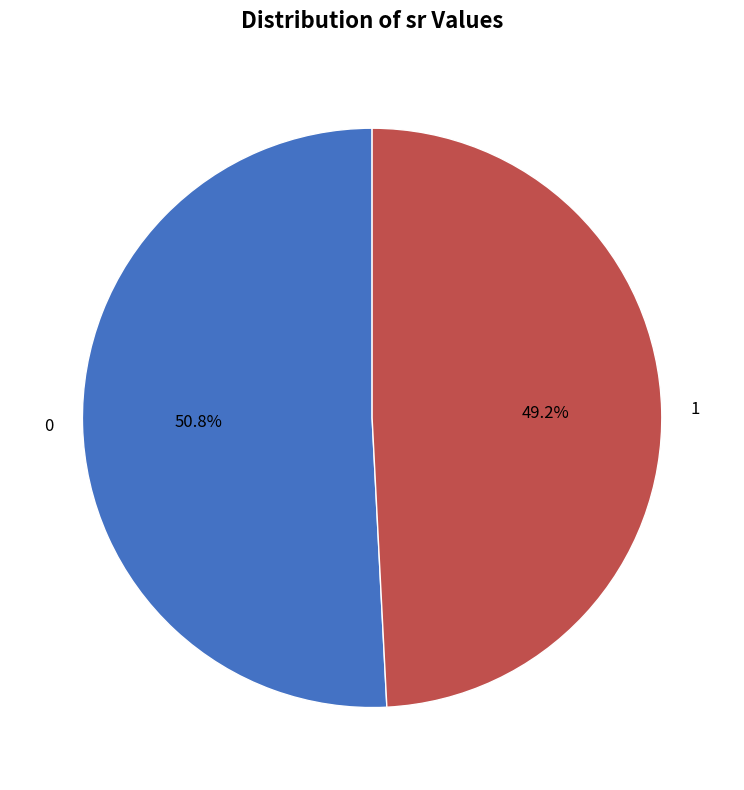

Does any single category account for the majority?

Yes